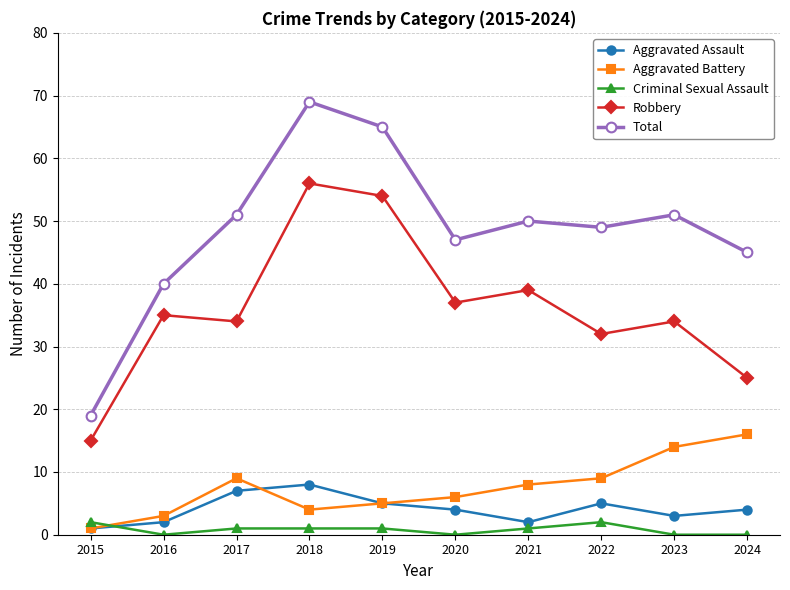

Which category has the highest value in the Aggravated Battery series?

2024